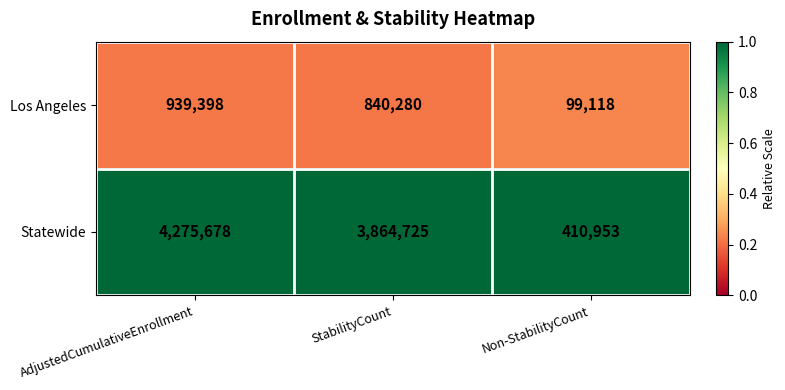

Which series has the largest total across all categories?

Statewide